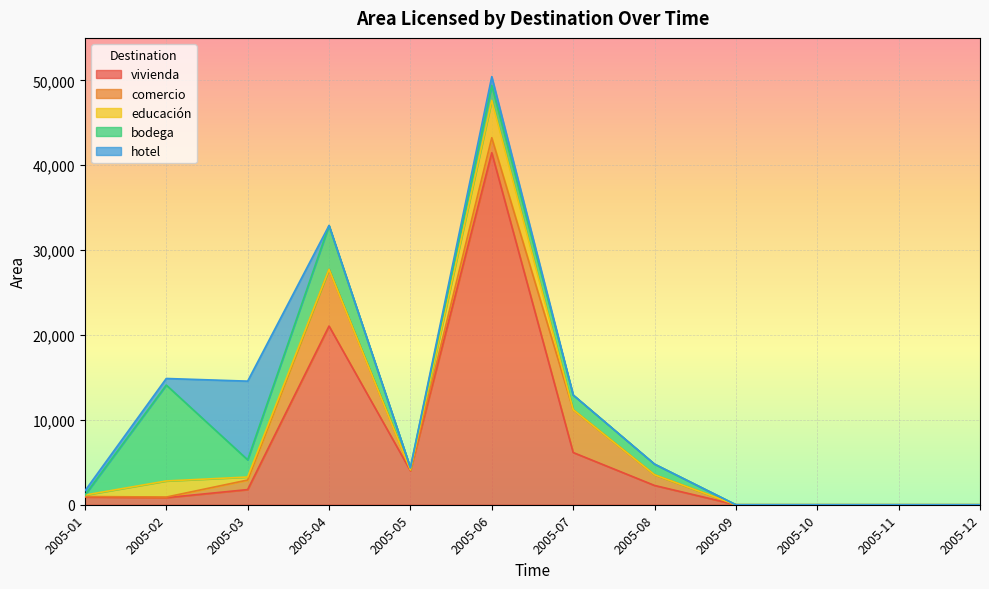

What is the difference between the highest and lowest values at 2005-05?

4008